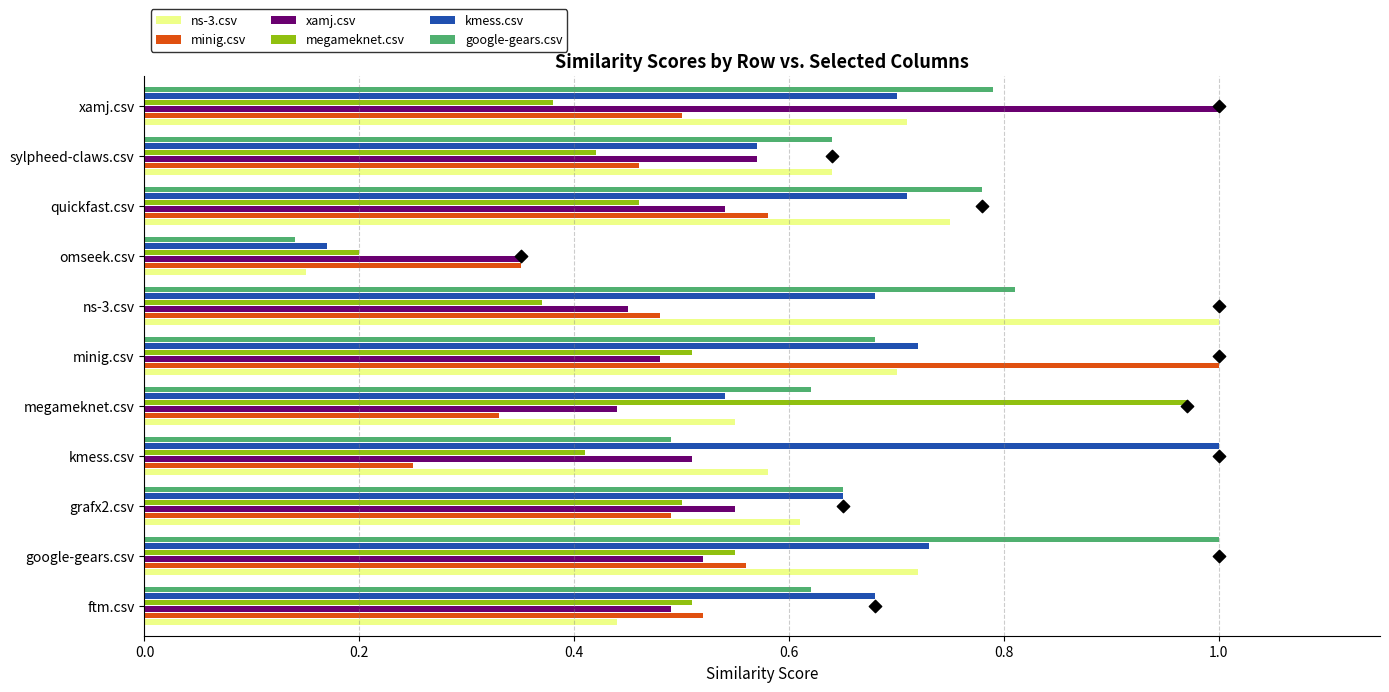

Which series contains the lowest Y value?

google-gears.csv